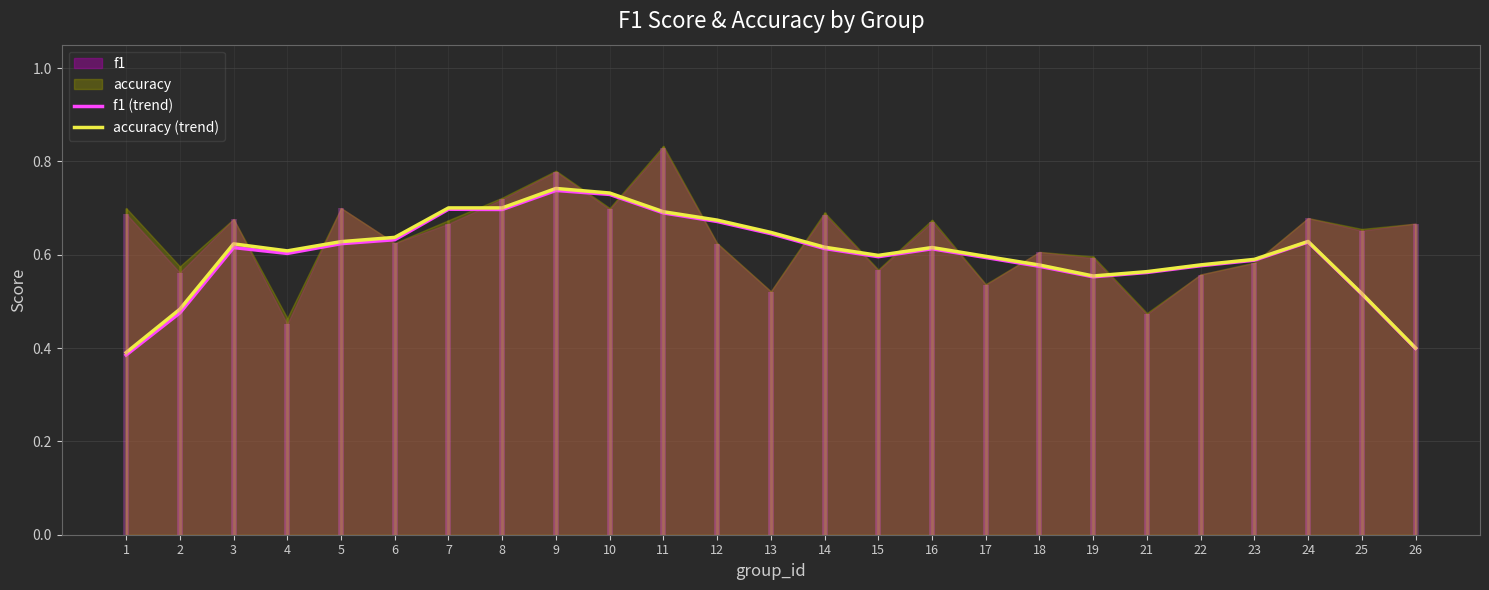

Reading right to left, extract all data points from this chart.

f1 (trend): 0.4	0.5	0.6	0.6	0.6	0.6	0.6	0.6	0.6	0.6	0.6	0.6	0.6	0.7	0.7	0.7	0.7	0.7	0.7	0.6	0.6	0.6	0.6	0.5	0.4
accuracy (trend): 0.4	0.5	0.6	0.6	0.6	0.6	0.6	0.6	0.6	0.6	0.6	0.6	0.6	0.7	0.7	0.7	0.7	0.7	0.7	0.6	0.6	0.6	0.6	0.5	0.4